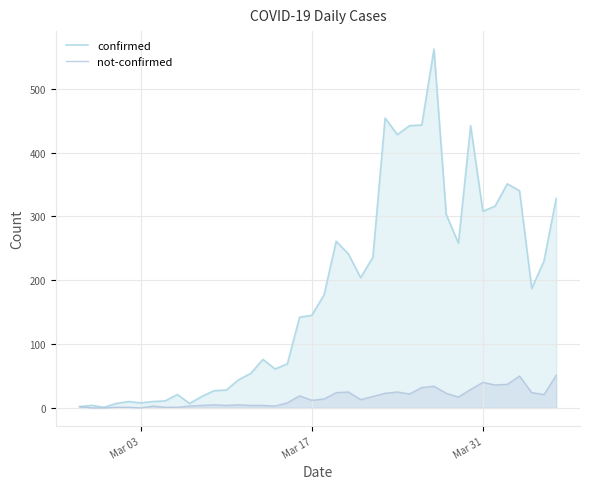

How many distinct data groups are displayed?

2